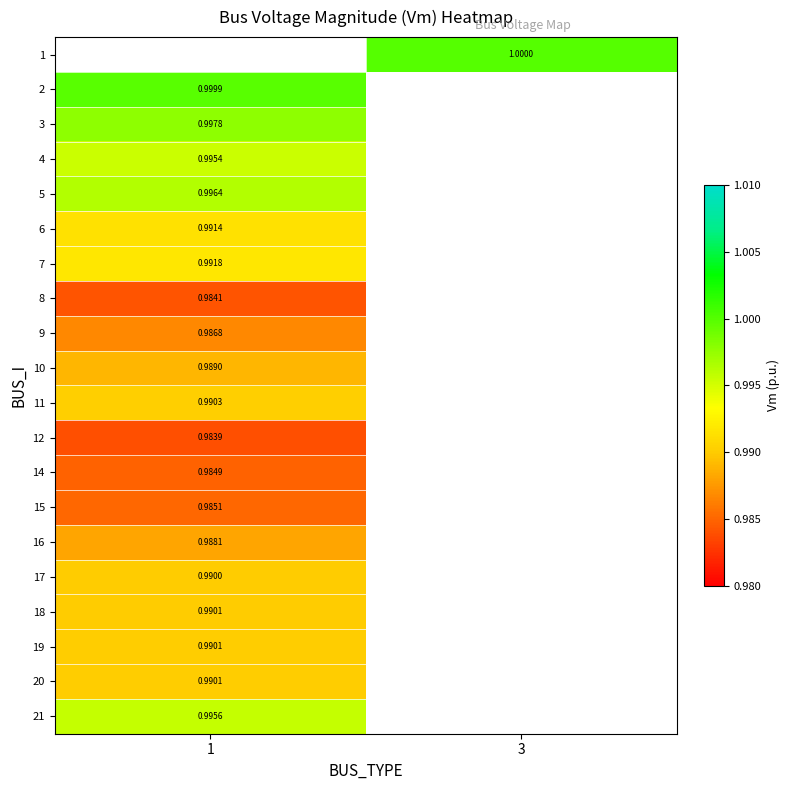

Which series has the largest range (max minus min)?

row_1